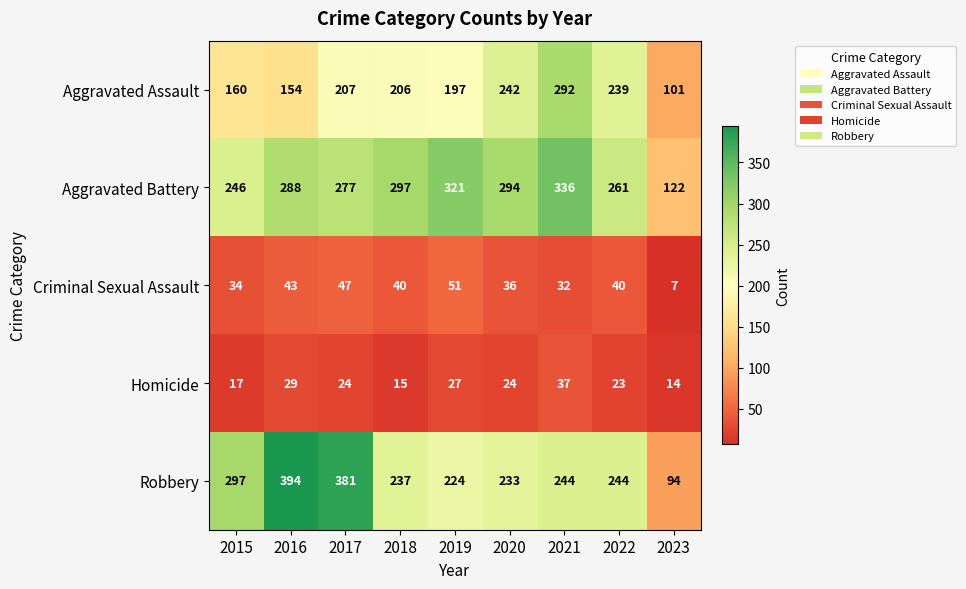

What is the difference between the maximum and minimum values in the Homicide series?

23